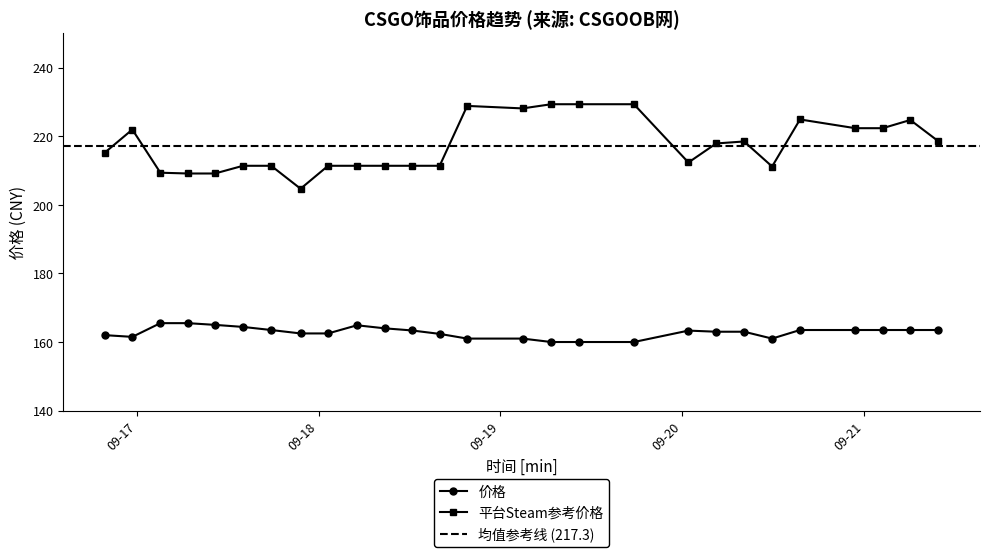

What is the smallest value displayed?

160.0